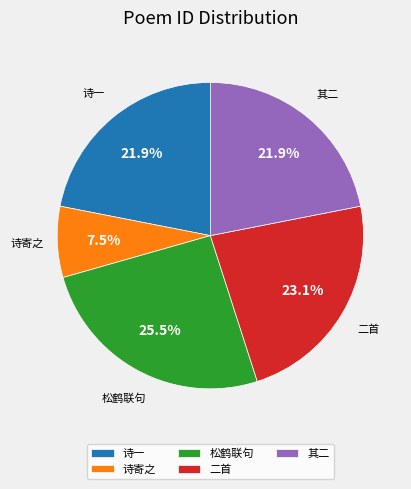

What is the ratio of the value at 松鹤联句 to the value at 其二?

1.2